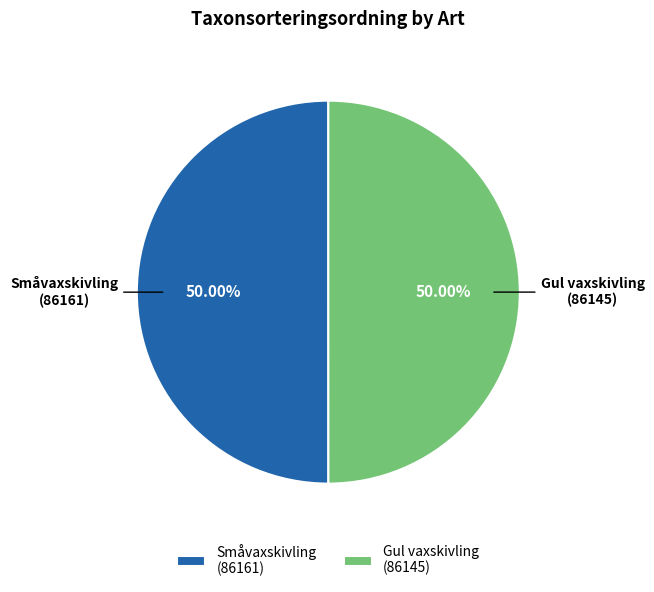

Is the sum of Småvaxskivling (86161) and Gul vaxskivling (86145) greater than half?

Yes